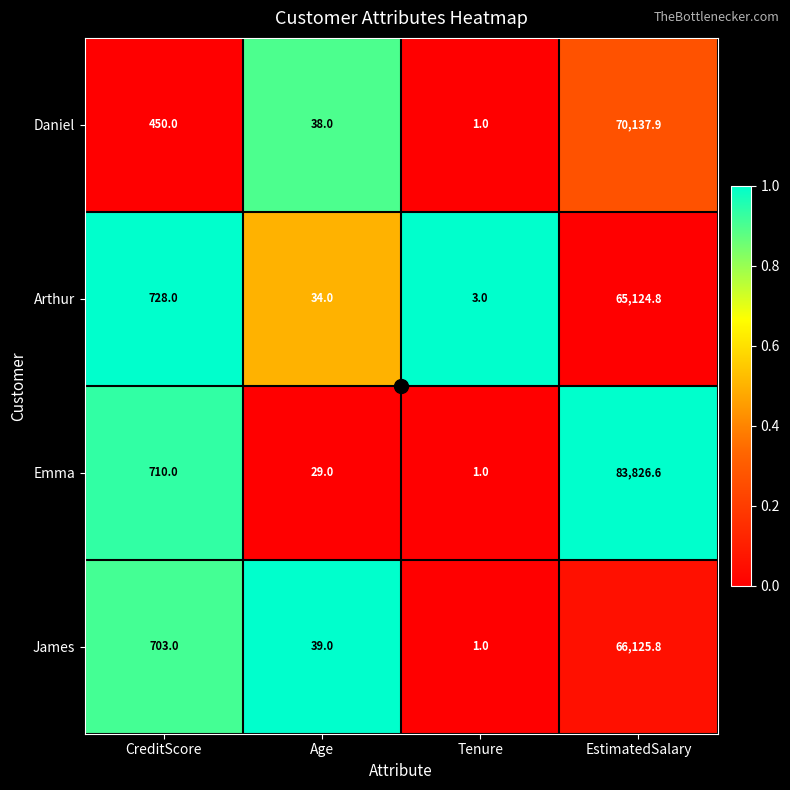

Is it true that Emma equals 1.0 at Tenure?

True